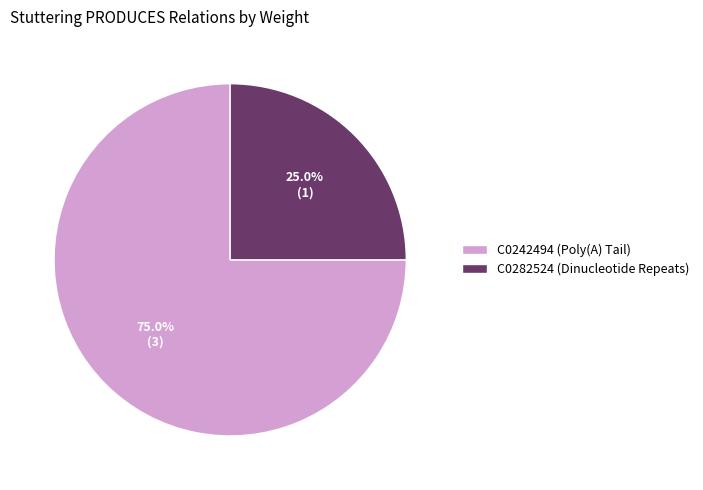

What percentage do C0282524 (Dinucleotide Repeats) and C0242494 (Poly(A) Tail) together represent?

100.0%